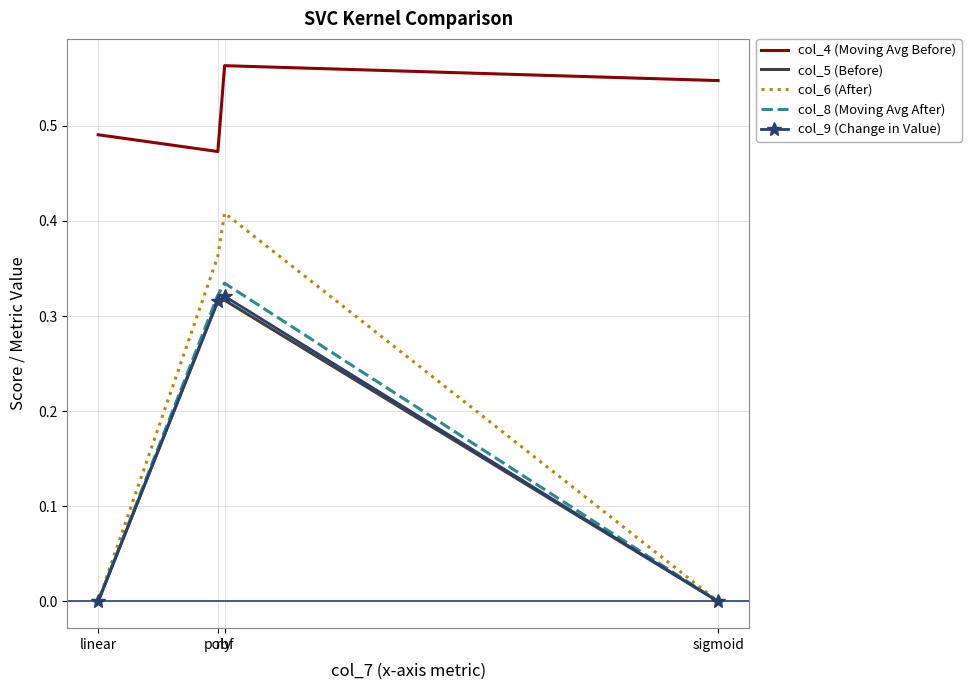

Which category has the highest value across all series?

rbf